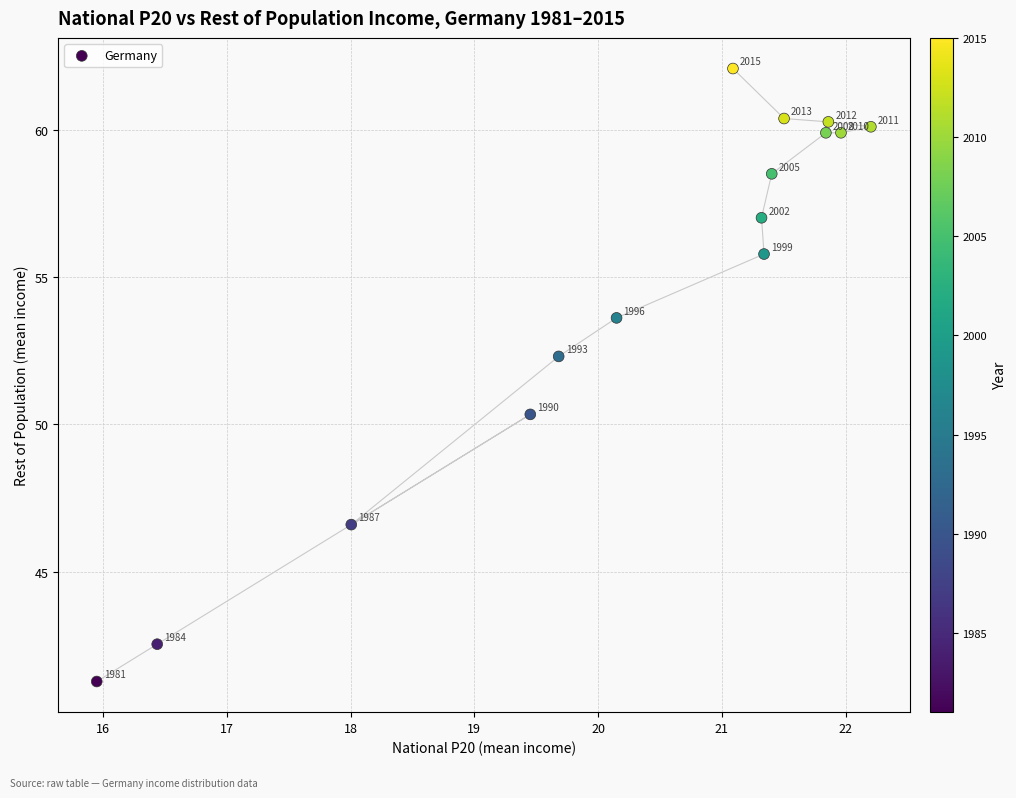

What Y value in the scatter plot is closest to 51?

50.3